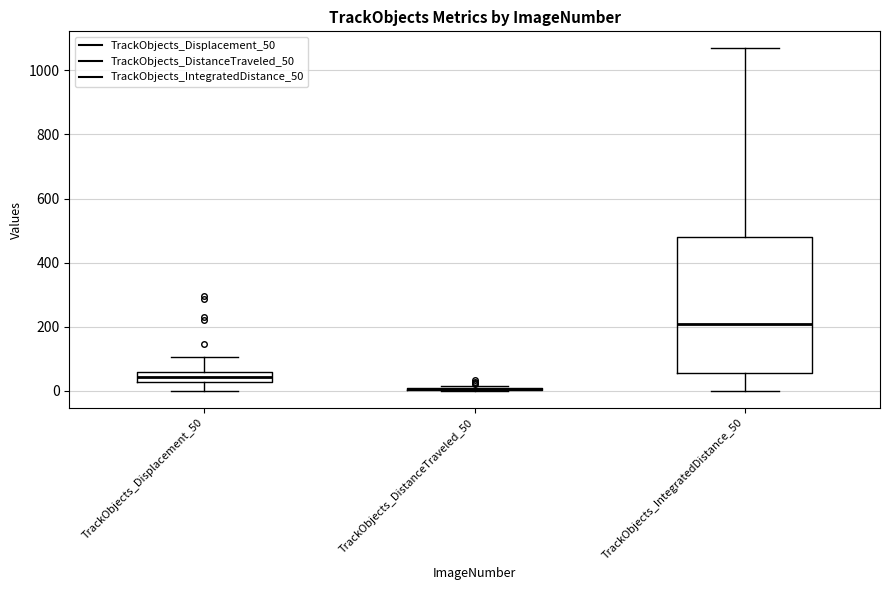

Which box is the tallest, from its lower edge to its upper edge?

TrackObjects_IntegratedDistance_50